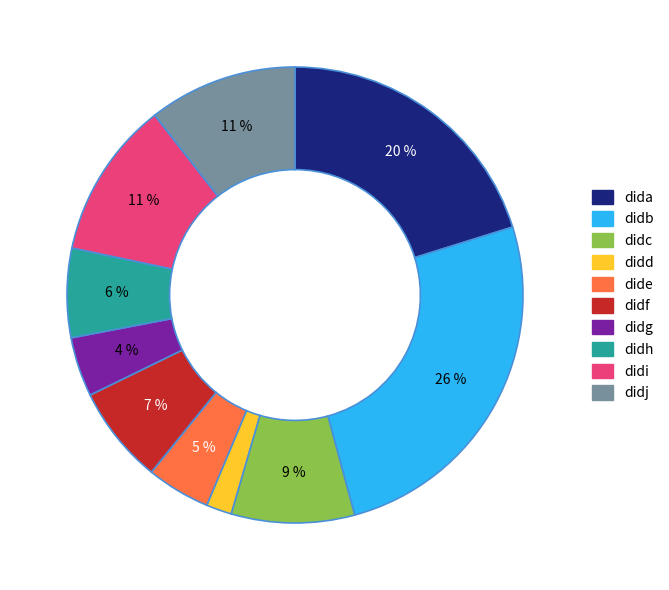

To the nearest percent, what is the difference between the dida and didc slice percentages?

11%